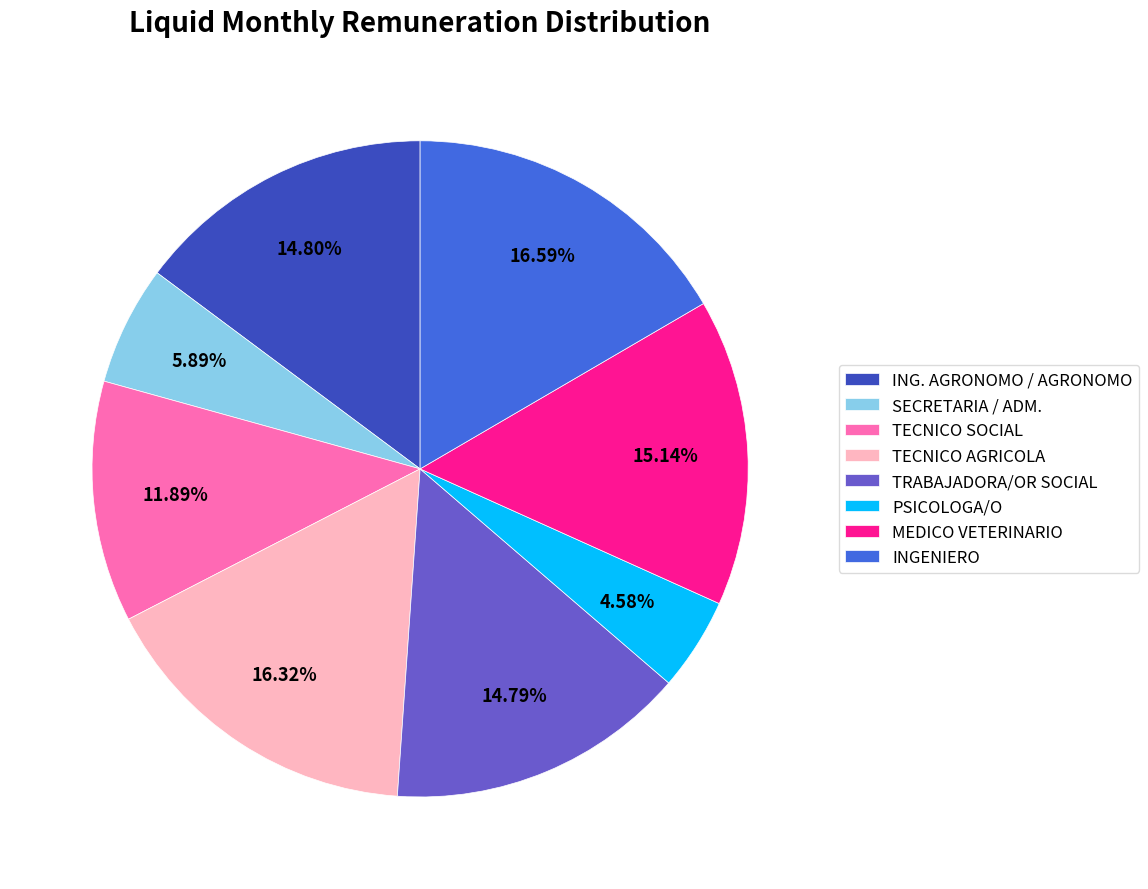

Which category has the smallest portion of the pie?

PSICOLOGA/O